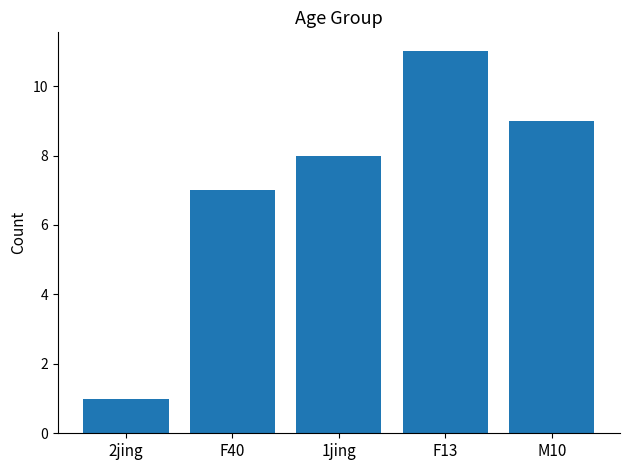

What is the ratio of the value at F40 to the value at 1jing?

0.9